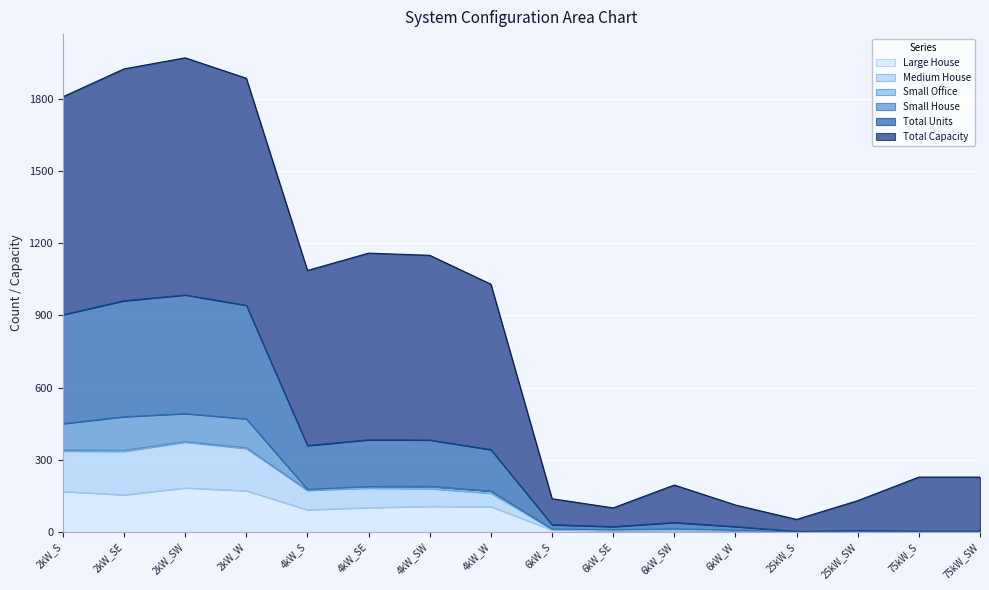

How many data points does each series have?

16